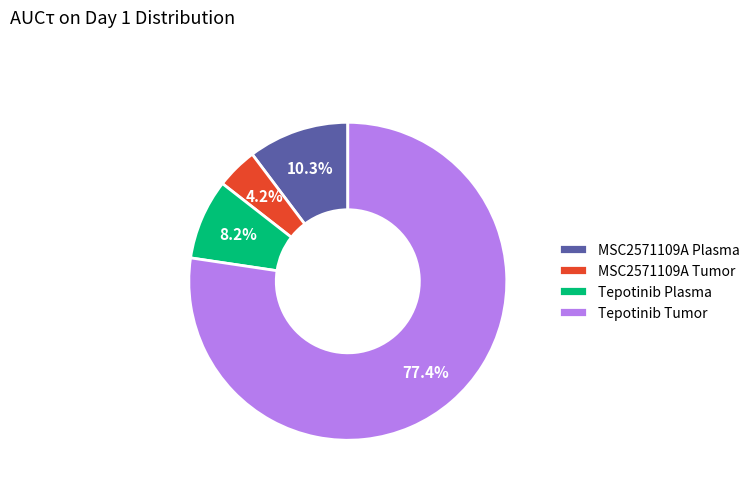

What is the ratio of the value at Tepotinib Plasma to the value at MSC2571109A Tumor?

2.0